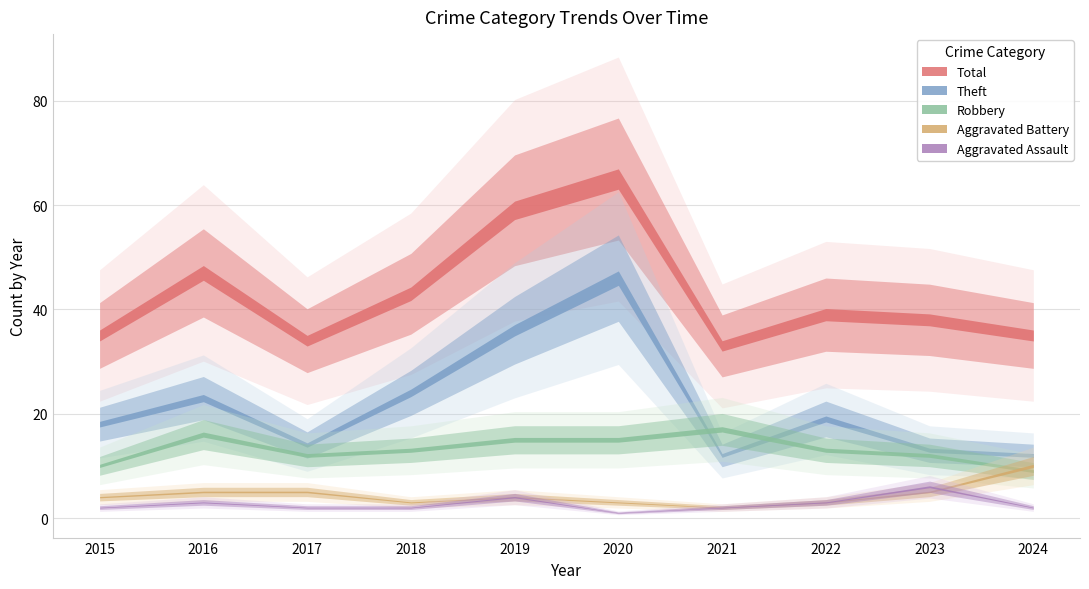

What value does the Aggravated Assault series have at 2022?

3